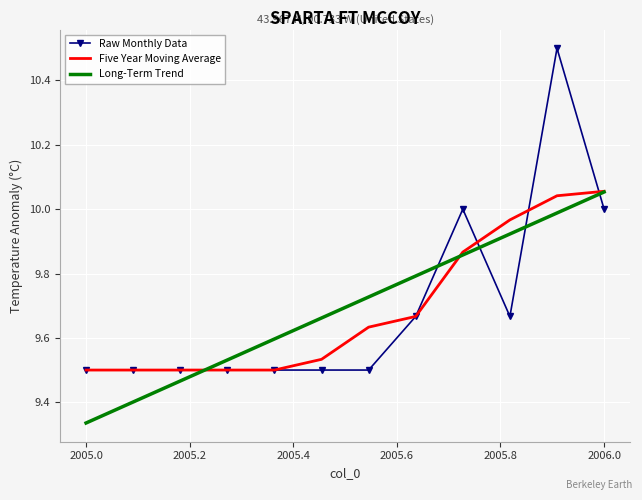

How many distinct data groups are displayed?

3